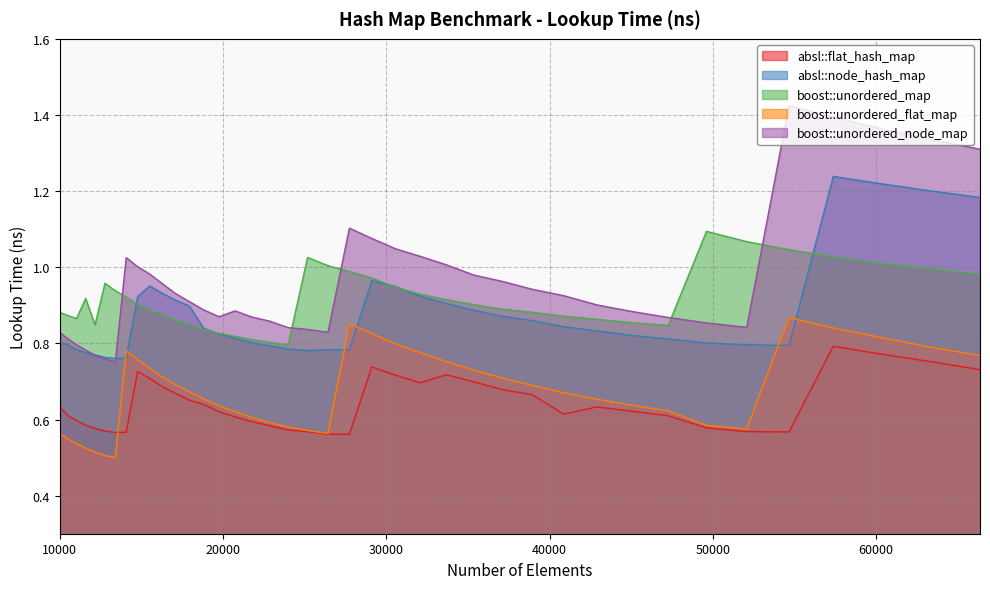

What is the difference between the second highest and minimum values in the boost::unordered_node_map series?

0.6